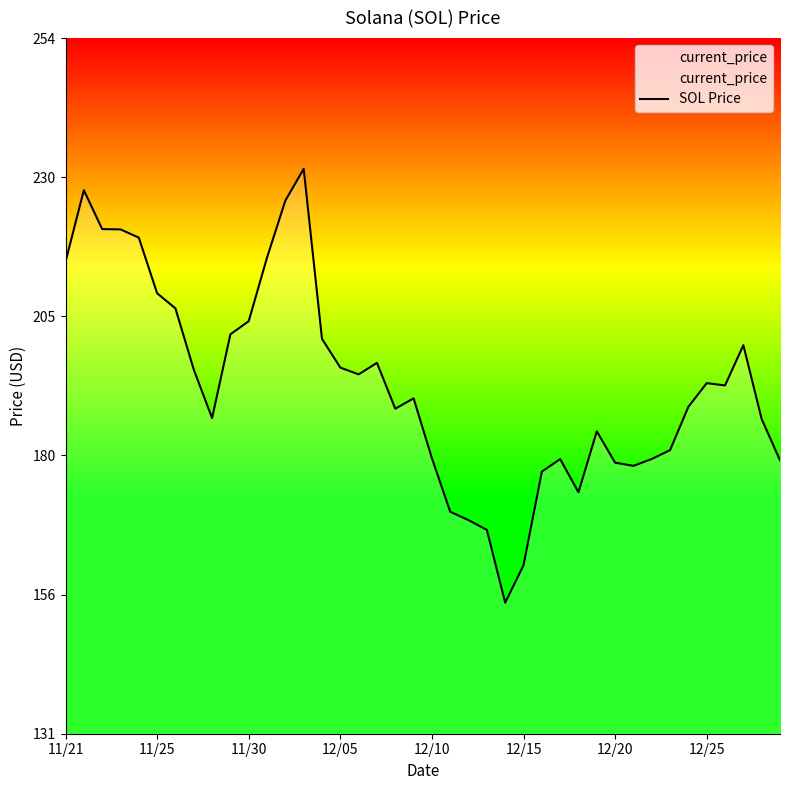

What is the smallest value displayed?

154.3